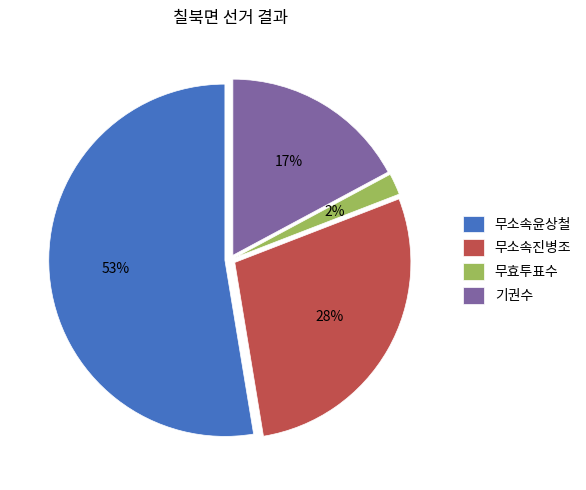

Do 무소속진병조 and 무효투표수 together represent more than half of the pie?

No